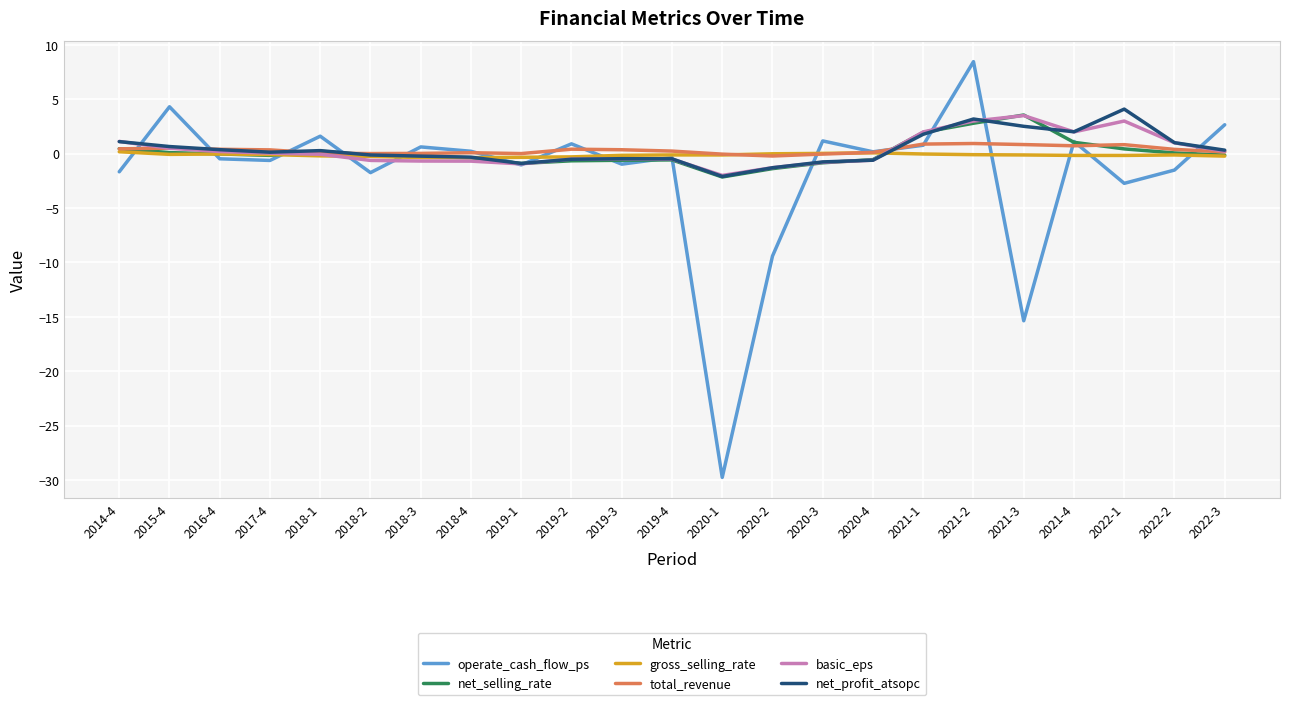

Between which two adjacent categories do net_selling_rate and operate_cash_flow_ps first intersect?

2014-4 and 2015-4